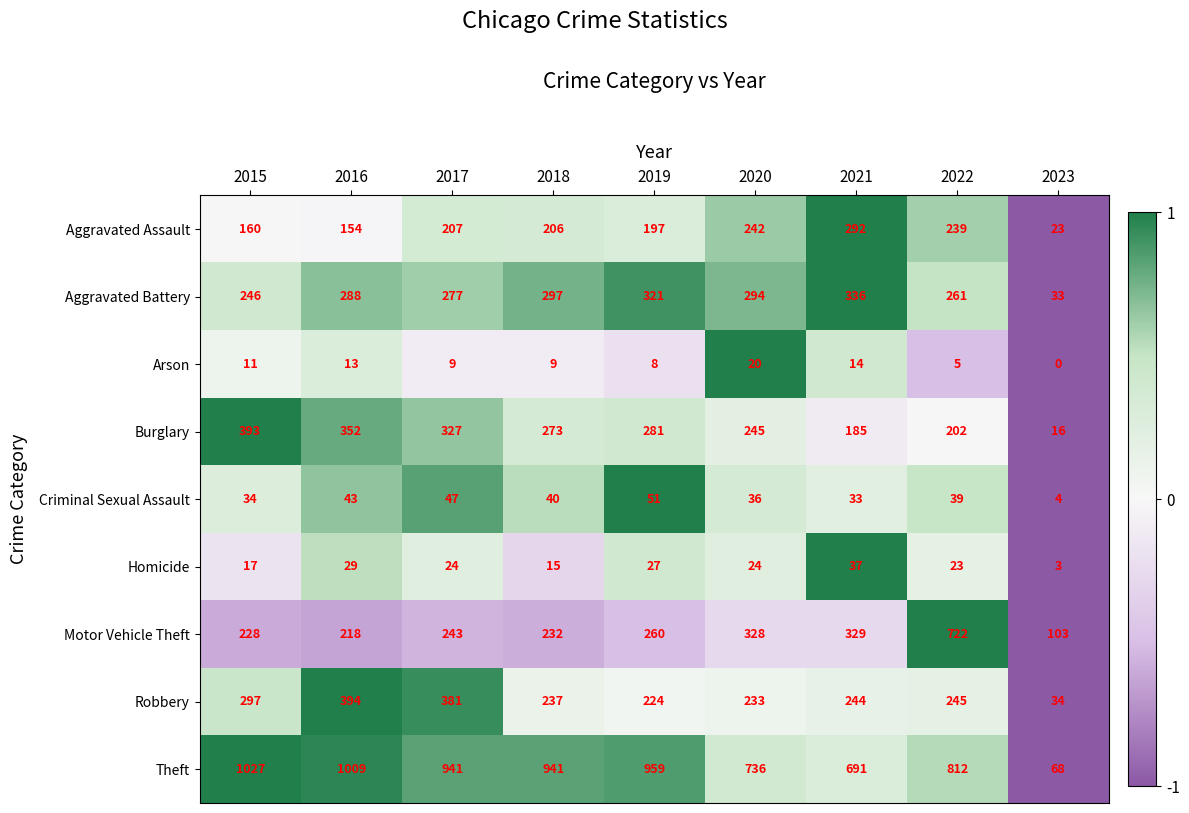

True or false: Theft has a value of 691 at 2021.

True